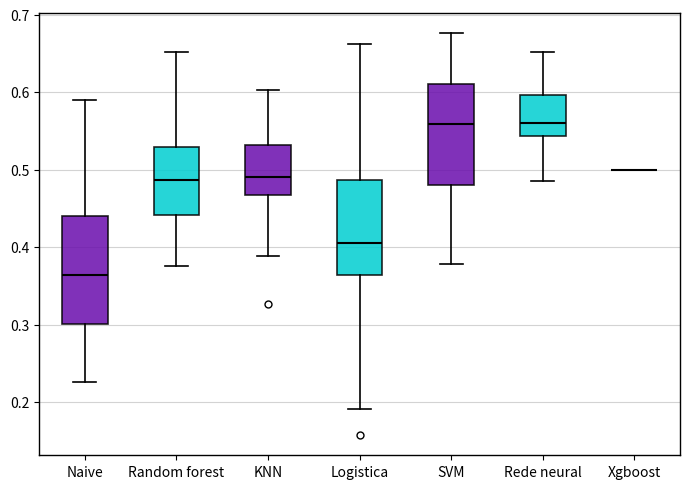

Reading left to right, read every box against the y-axis: the position of its median line, the range the box covers, and the ends of its whiskers. The values are not printed on the chart, so give them approximately, as read against the axis.

Naive: median 0.36, box 0.30 to 0.44, whiskers 0.23 to 0.59
Random forest: median 0.49, box 0.44 to 0.53, whiskers 0.38 to 0.65
KNN: median 0.49, box 0.47 to 0.53, whiskers 0.39 to 0.60
Logistica: median 0.40, box 0.36 to 0.49, whiskers 0.19 to 0.66
SVM: median 0.56, box 0.48 to 0.61, whiskers 0.38 to 0.68
Rede neural: median 0.56, box 0.54 to 0.60, whiskers 0.49 to 0.65
Xgboost: box collapsed to a line at 0.50, whiskers 0.50 to 0.50